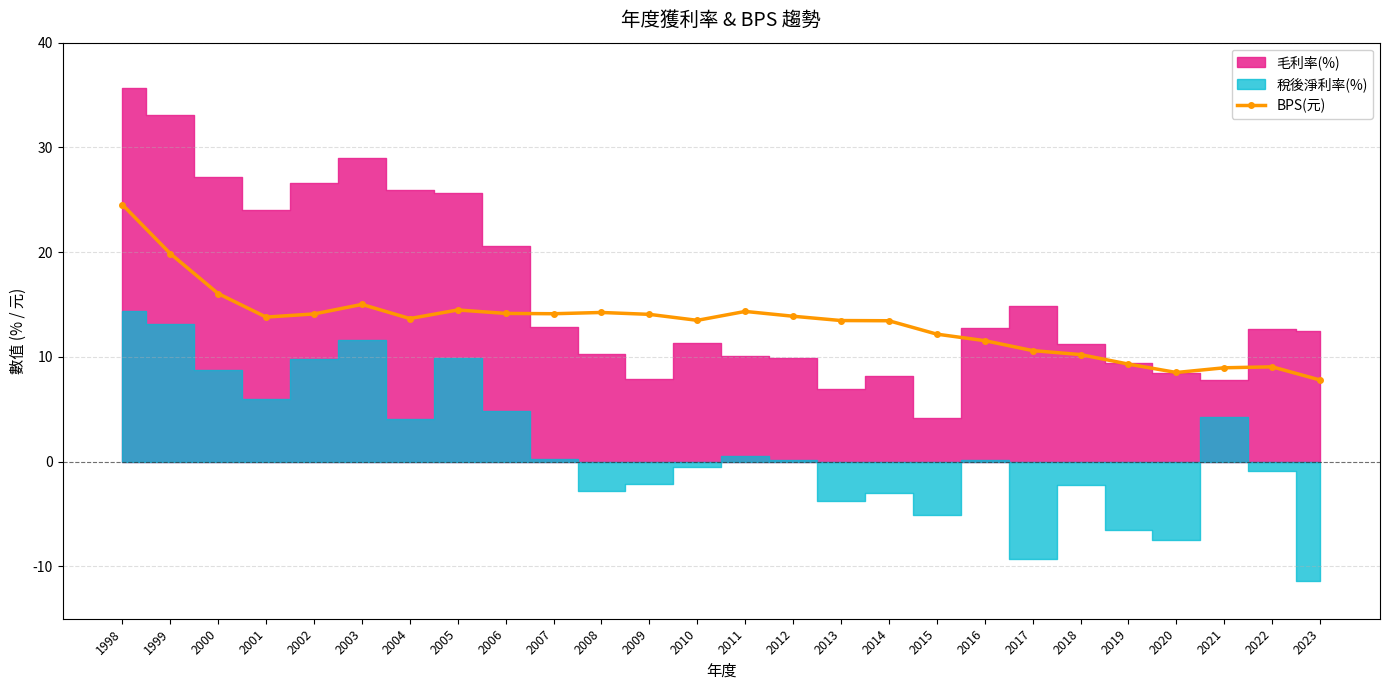

At which label does the data first exceed 13?

1998